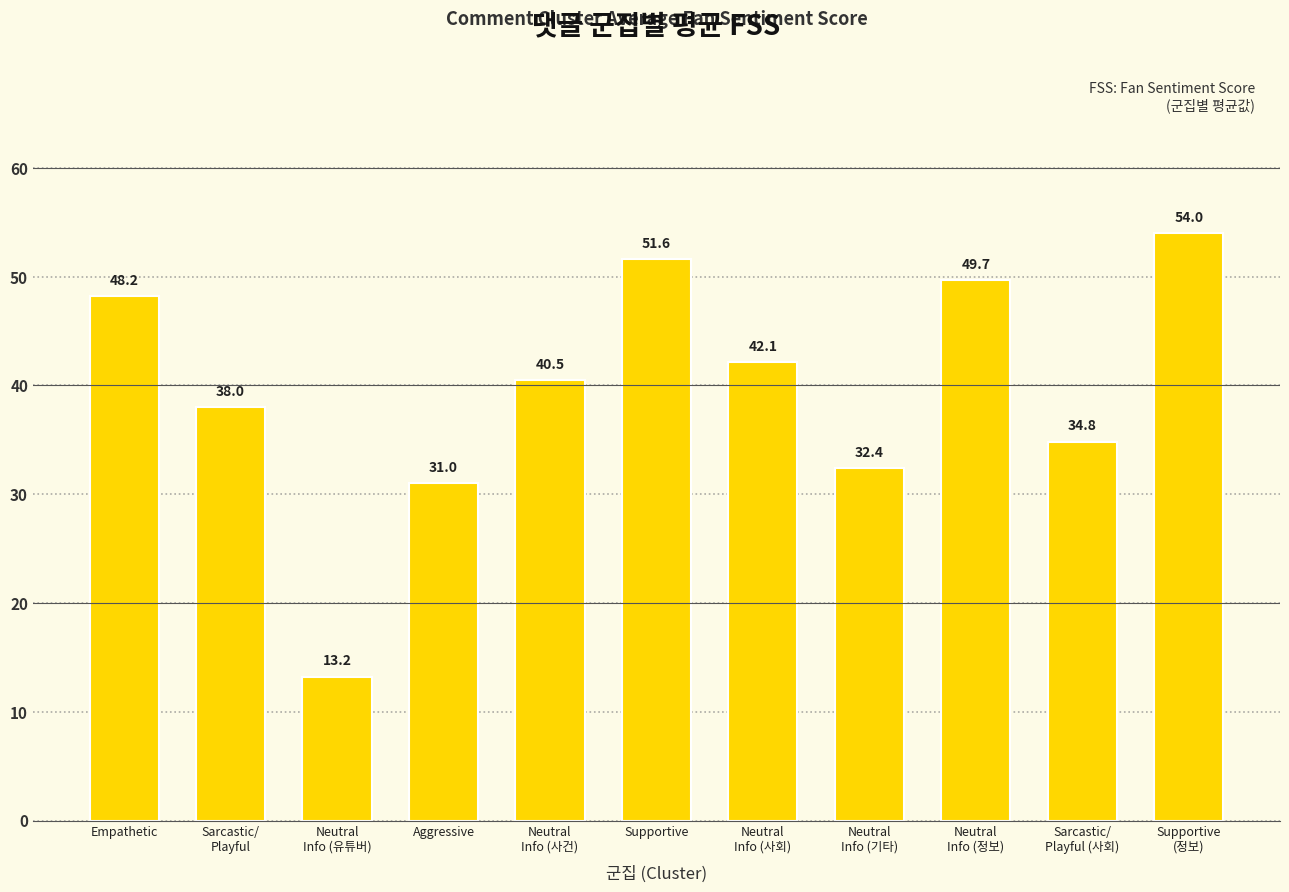

What is the label of the 1st bar from the right?

Supportive
(정보)